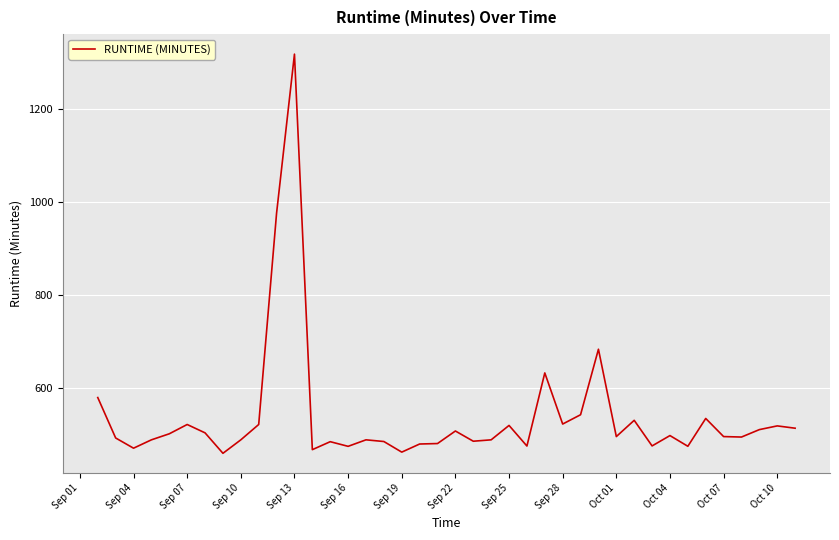

What is the maximum value shown in the chart?

1318.2